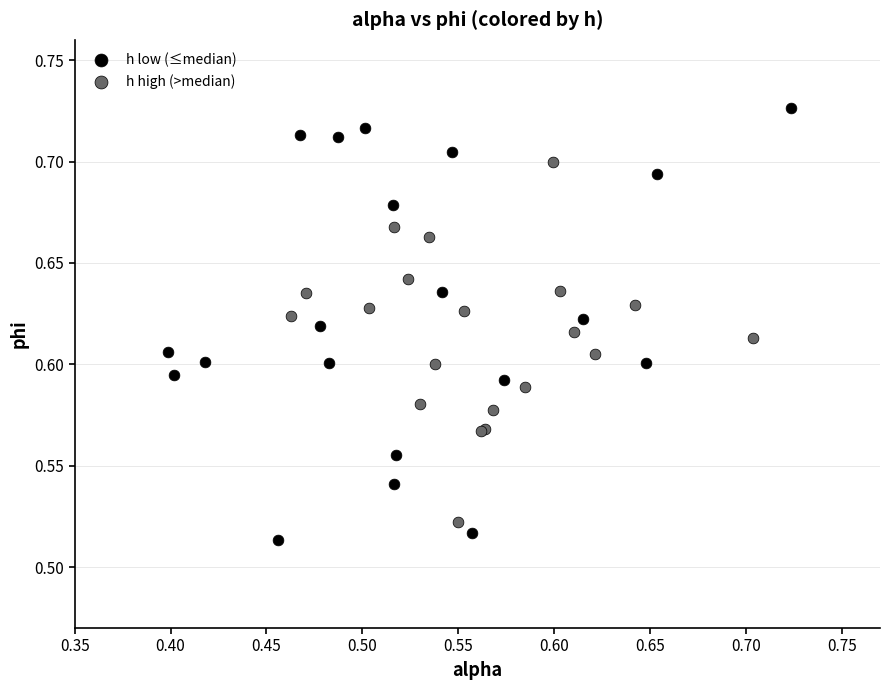

What are all the series names shown in the legend?

h low (≤median), h high (>median)